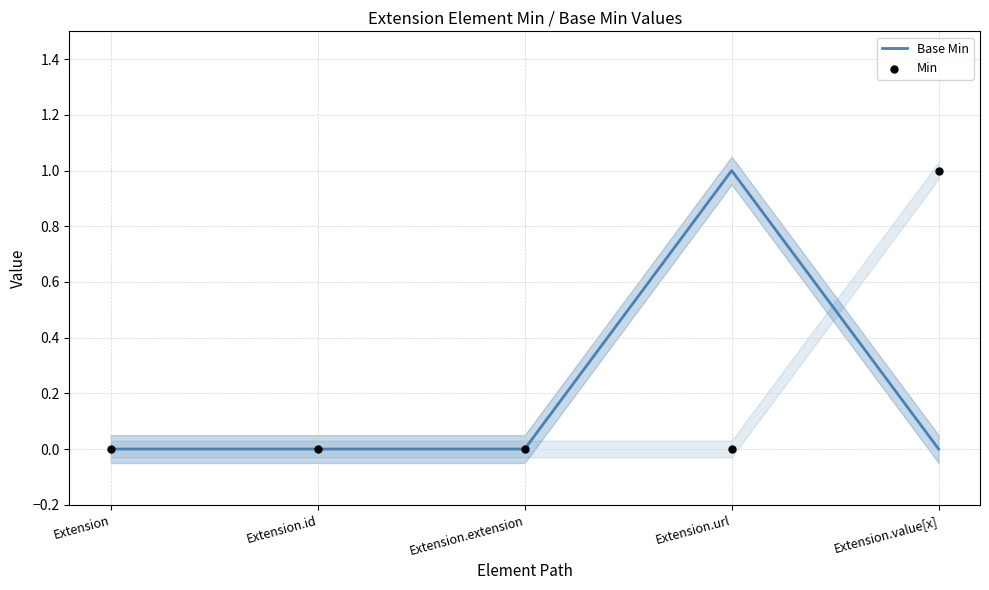

Which series has the largest total across all categories?

Base Min